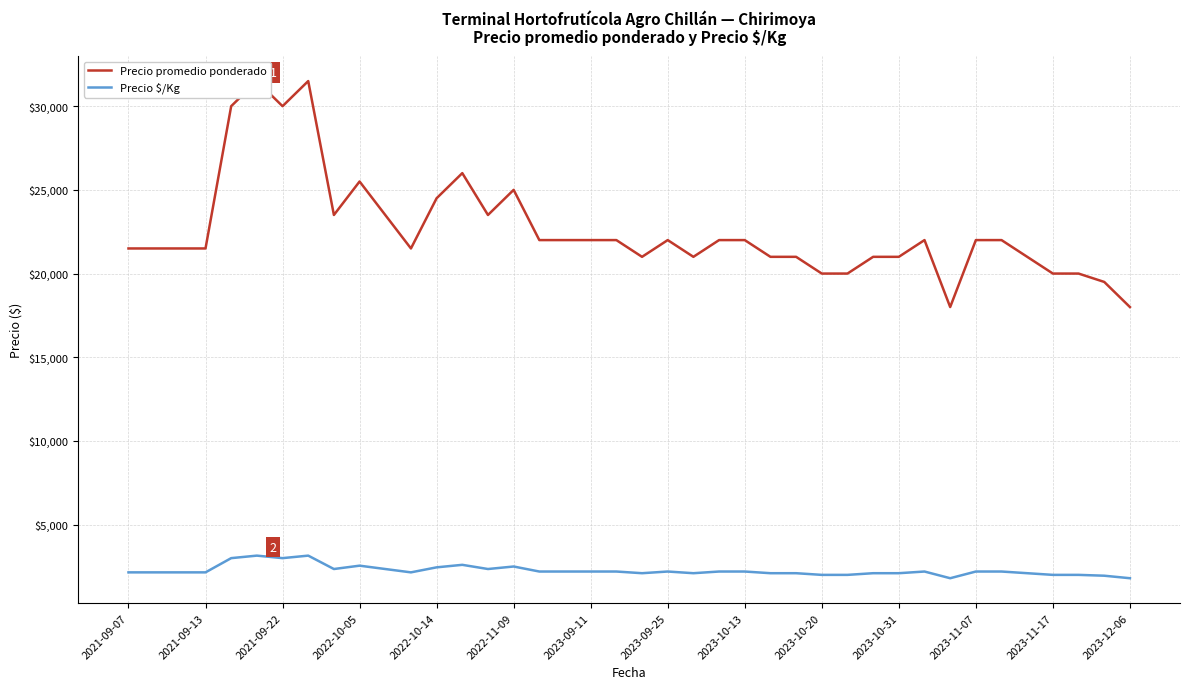

What position from the left is 2023-09-25?

8